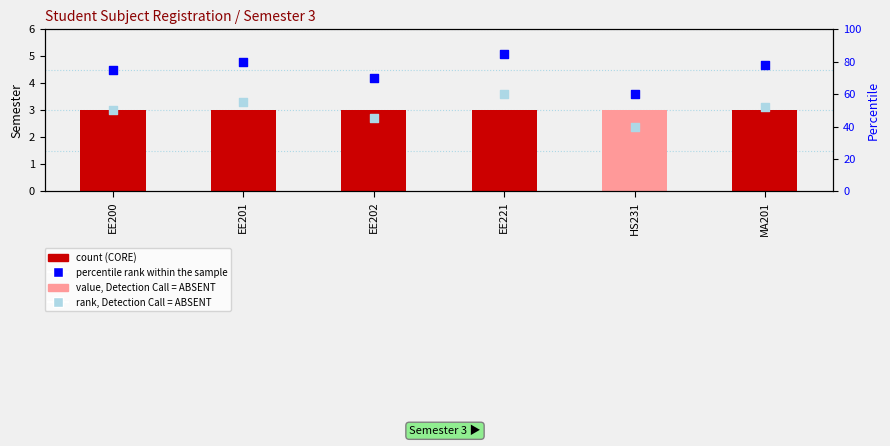

At how many categories does at least one series exceed 55?

6